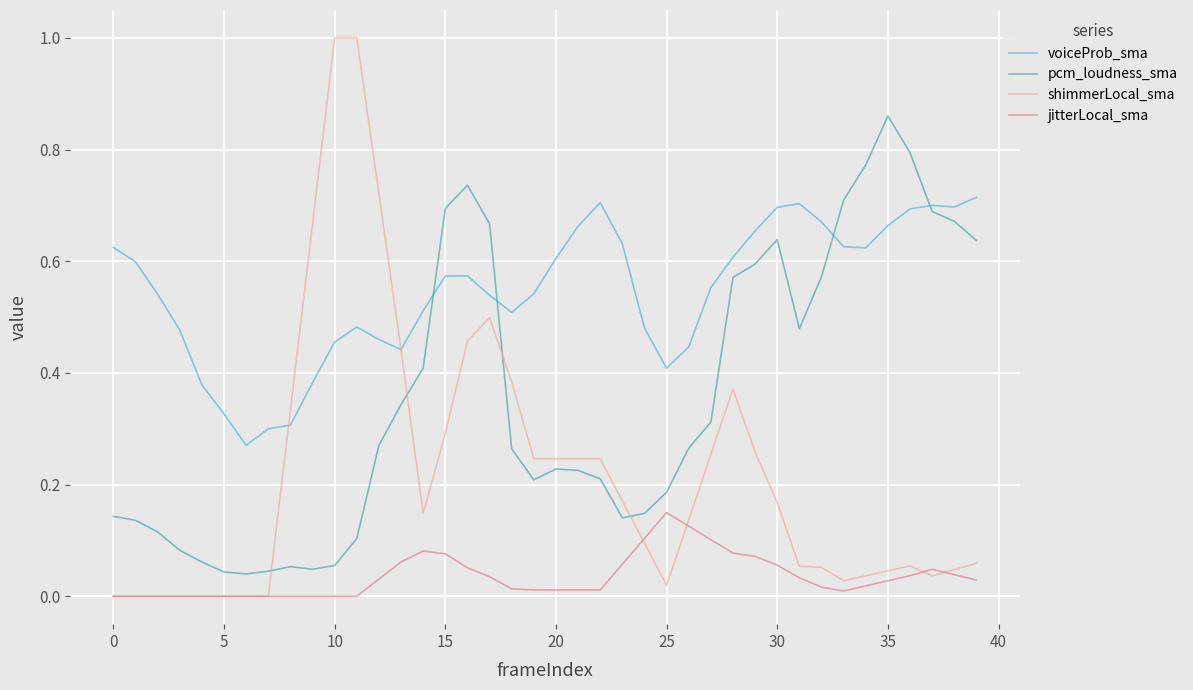

What is the greatest value displayed?

1.0